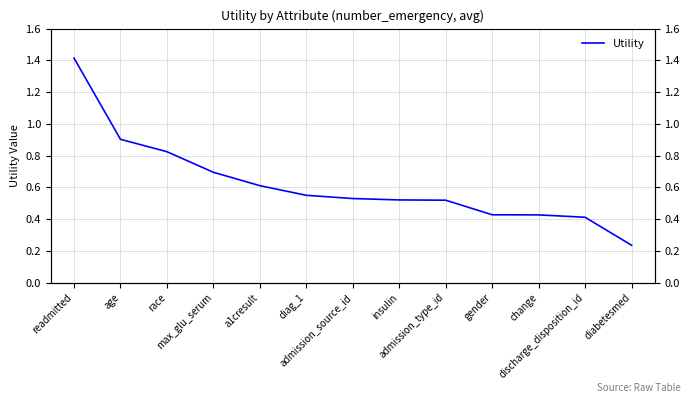

What is the greatest value displayed?

1.4